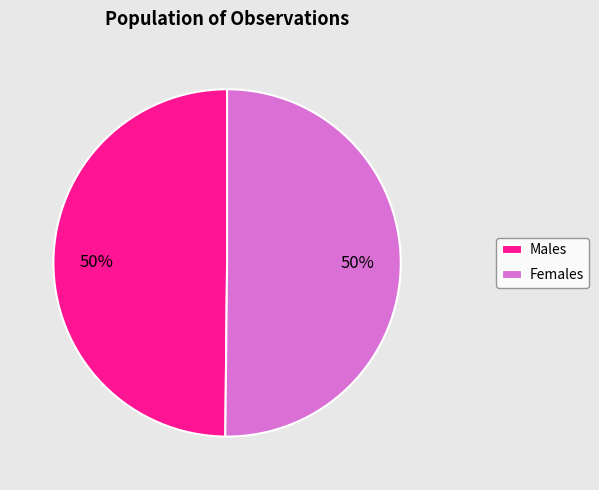

What is the ratio of the value at Females to the value at Males?

1.0